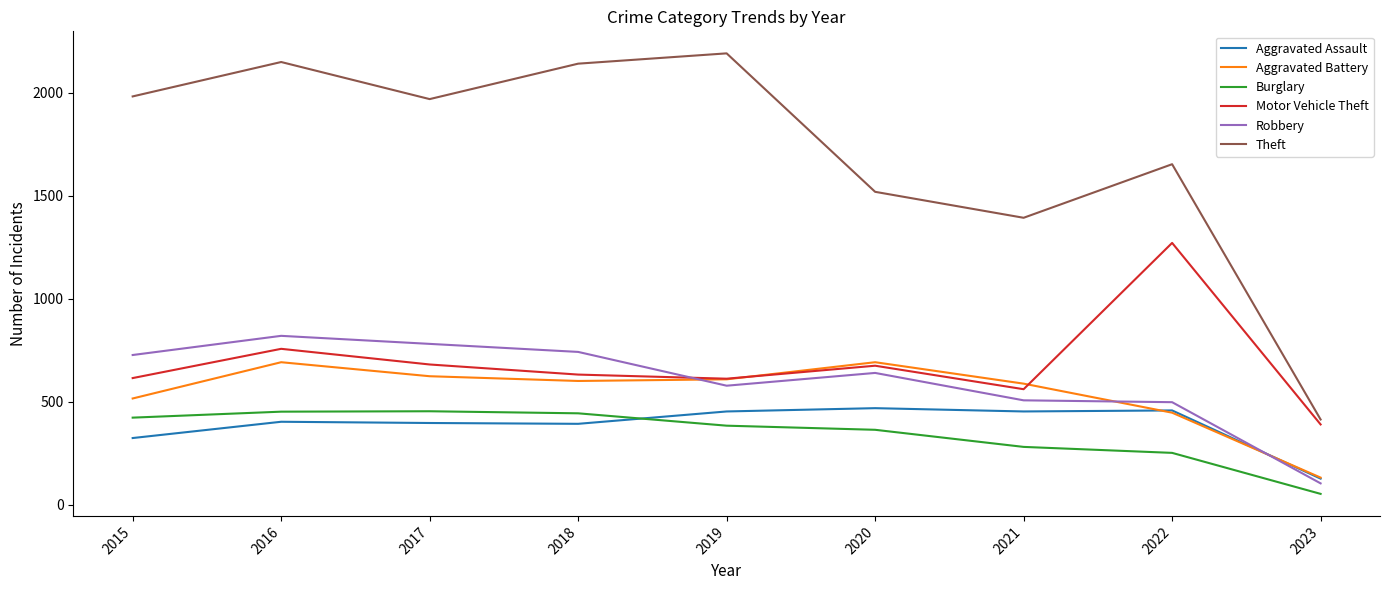

What are all the series names shown in the legend?

Aggravated Assault, Aggravated Battery, Burglary, Motor Vehicle Theft, Robbery, Theft